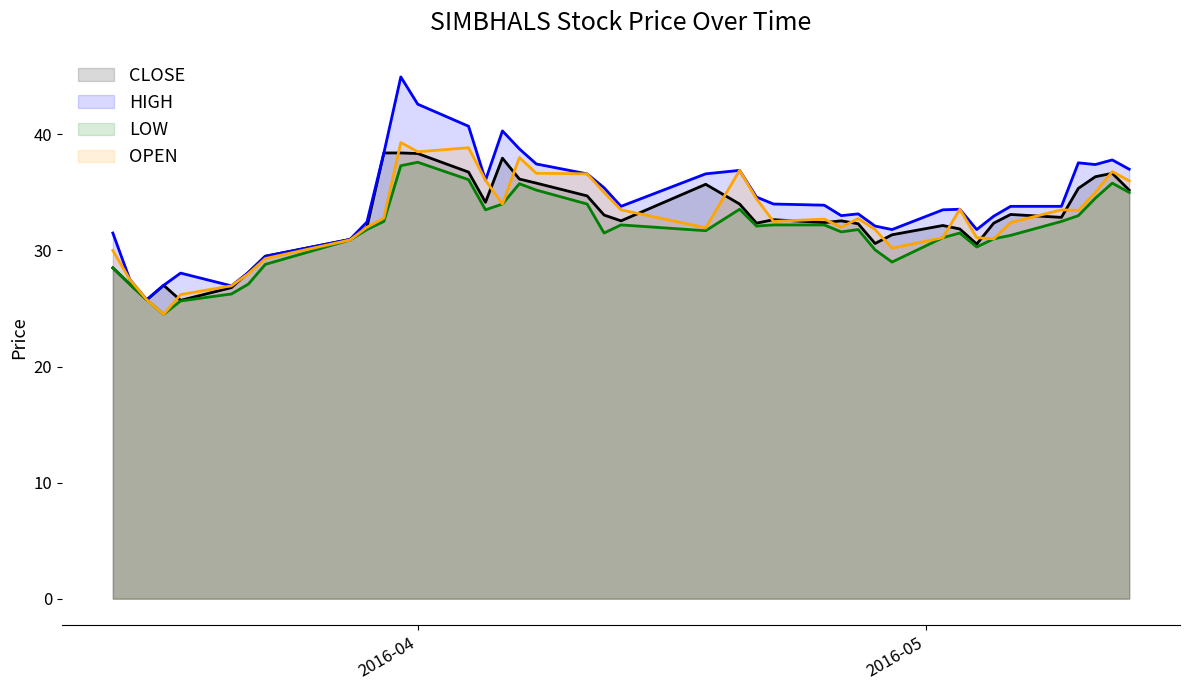

True or false: LOW has more than 1 points higher than both neighbors.

True